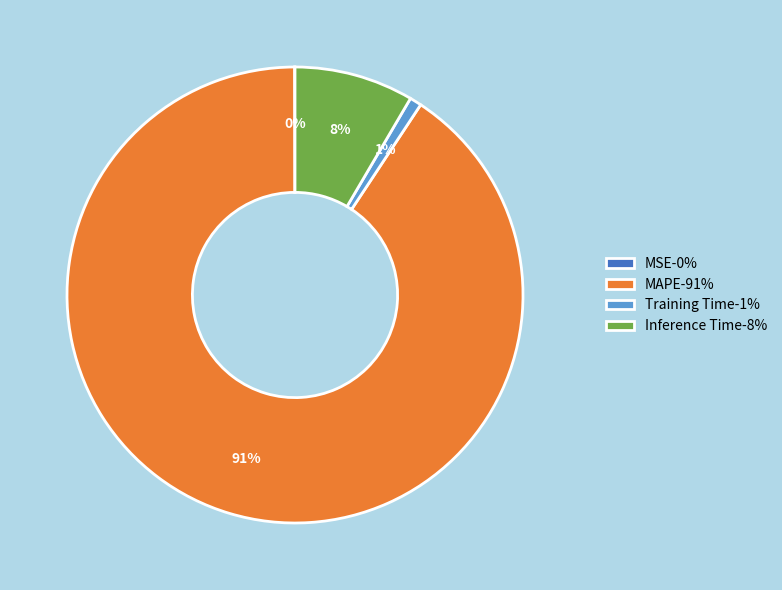

Which slice is the largest?

MAPE-91%